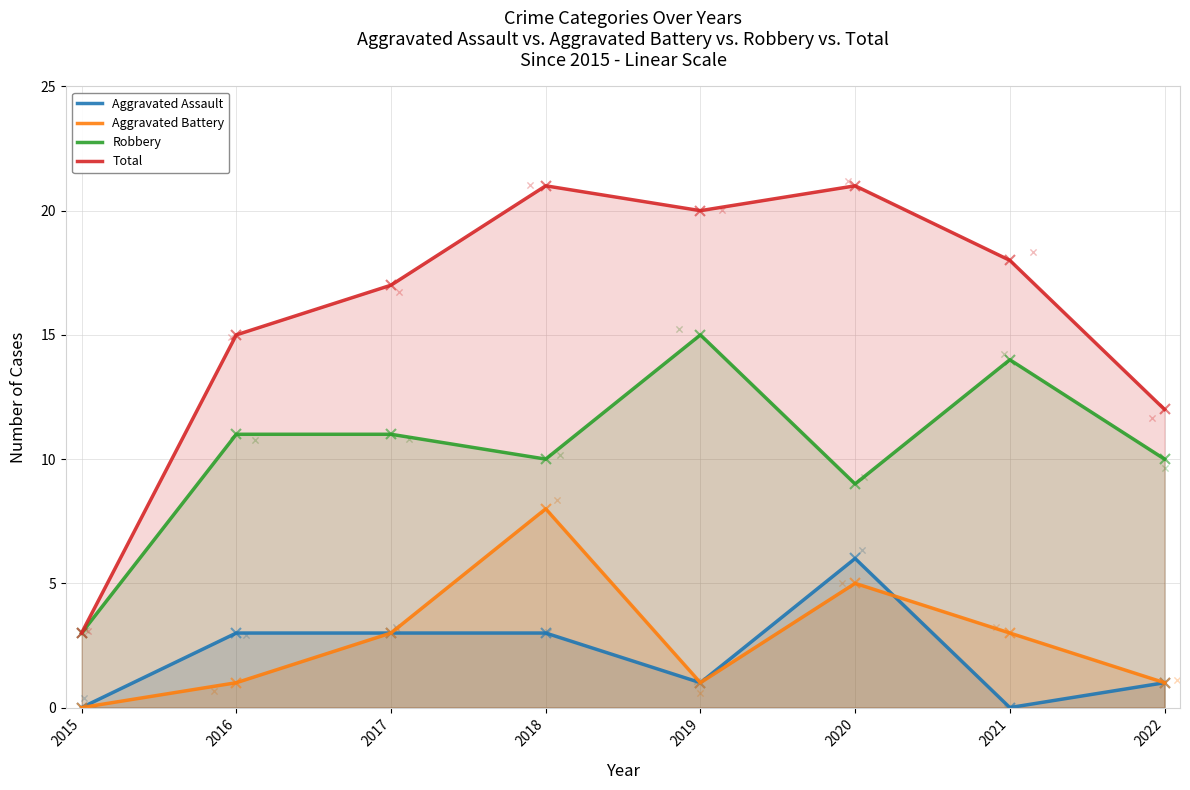

Which series reaches the maximum Y coordinate?

Total